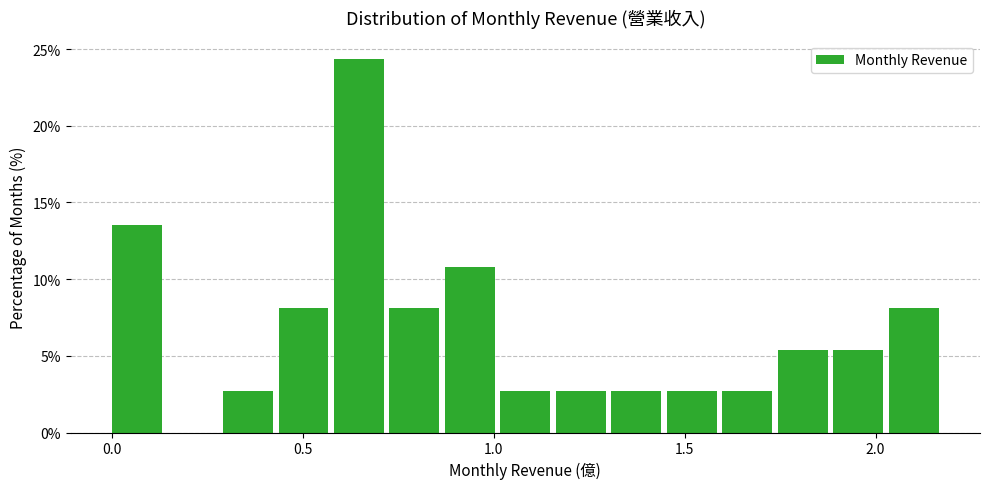

Around what value on the x-axis is the tallest bar? Give the approximate position of its centre, as read against the axis.

0.65